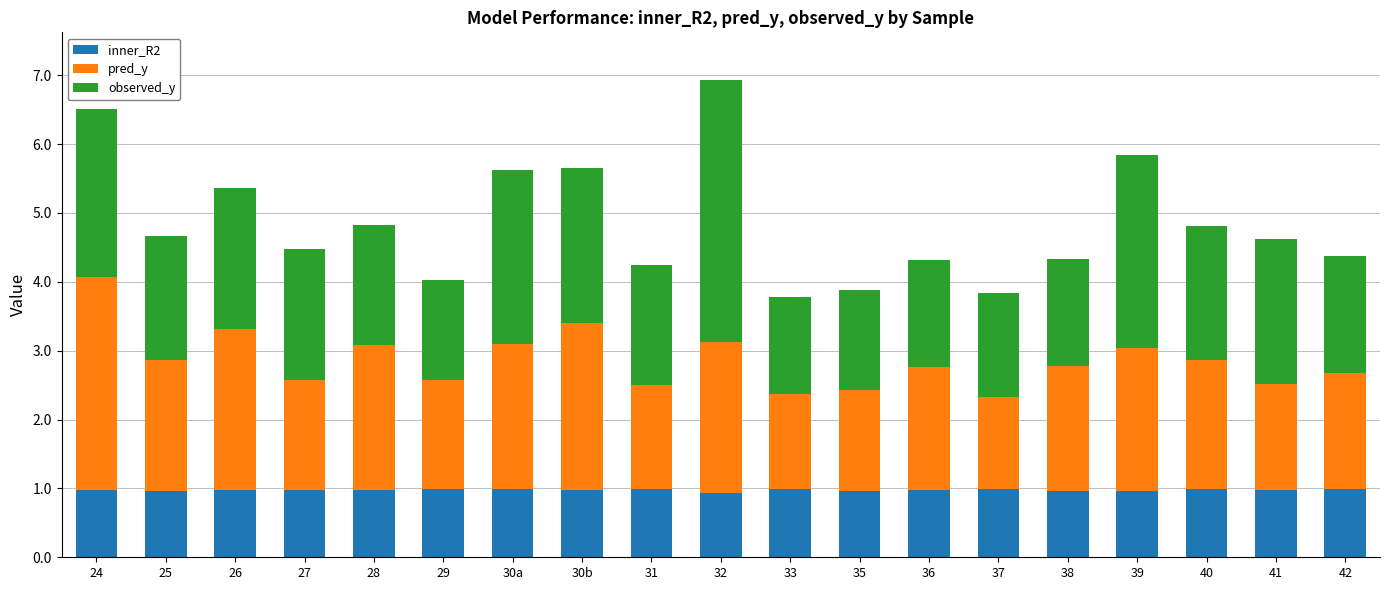

The inner_R2 series shows 1.7 at 31. True or false?

False